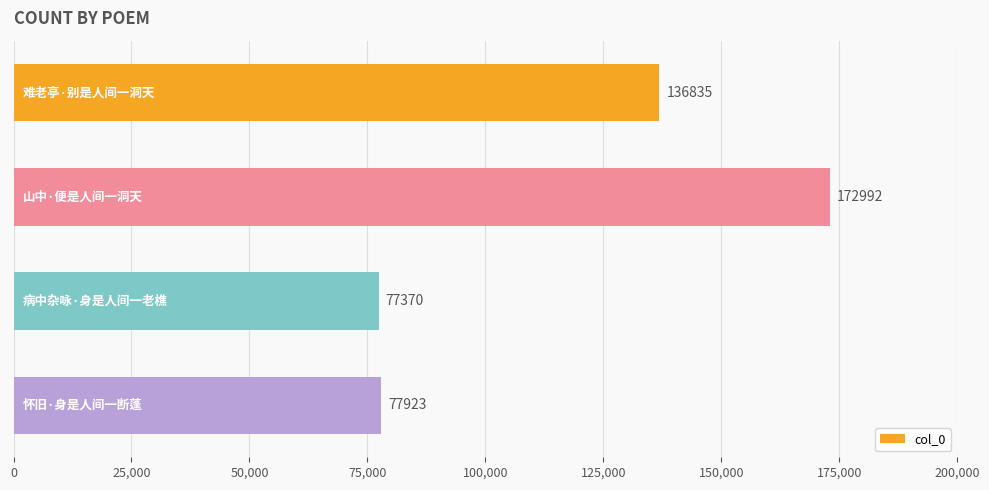

Reading top to bottom, extract all data points from this chart.

136835	172992	77370	77923